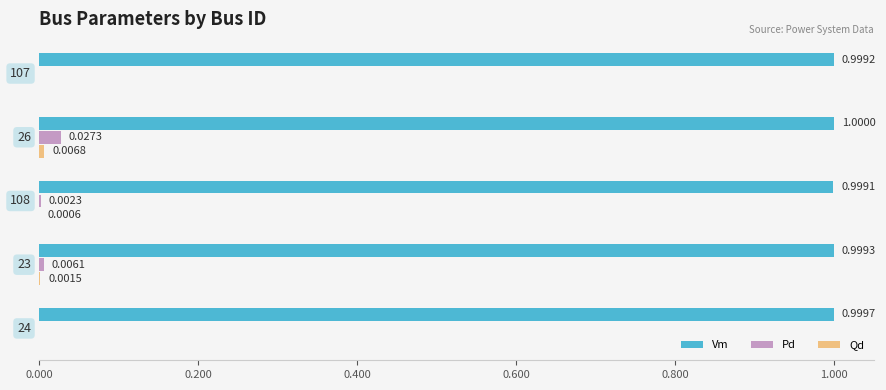

What is the sum of all Vm values?

5.0